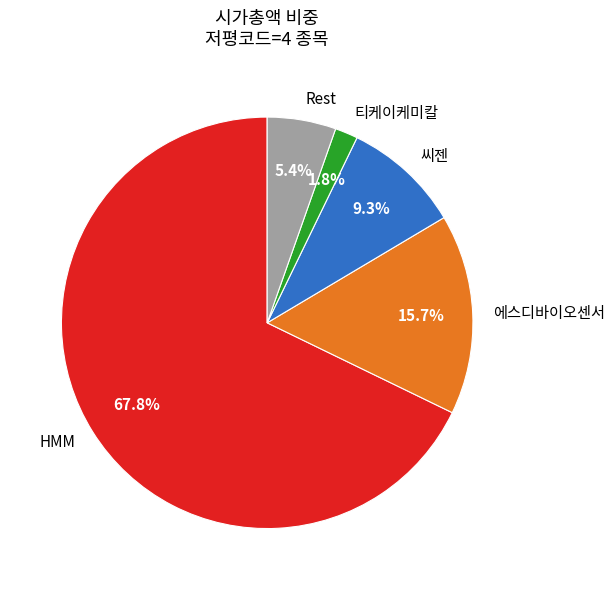

Rank the categories by value from highest to lowest.

HMM, 에스디바이오센서, 씨젠, Rest, 티케이케미칼